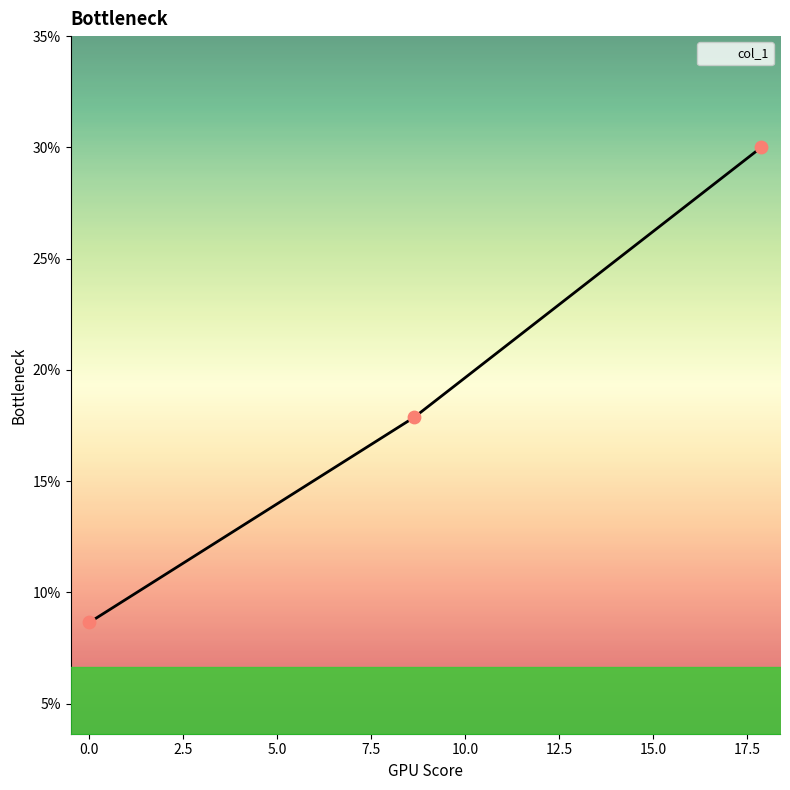

What is the minimum value shown in the chart?

8.6